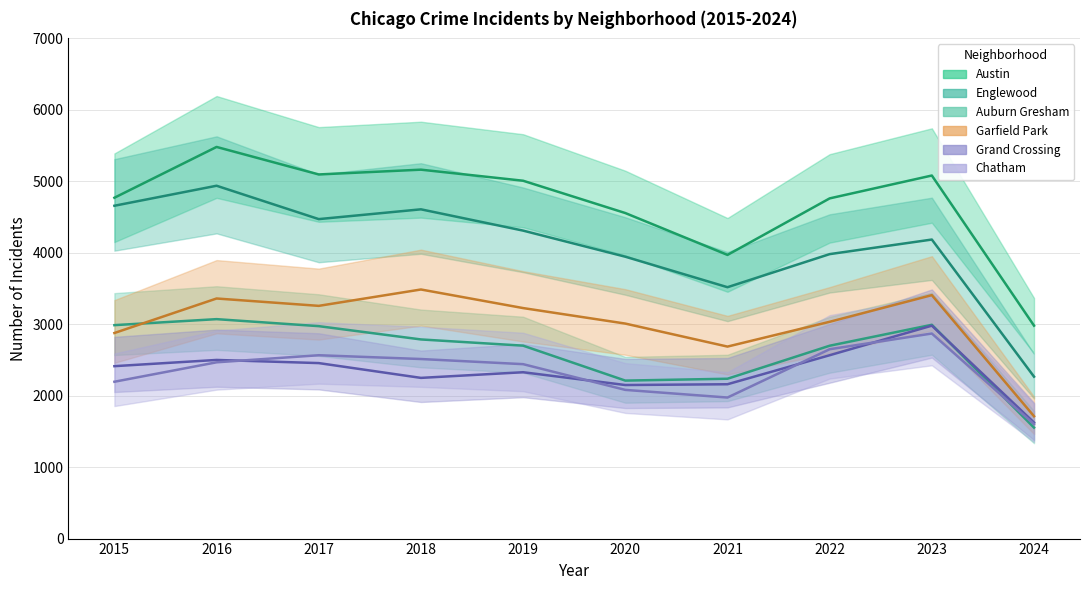

At which category does Auburn Gresham reach its first local valley?

2020